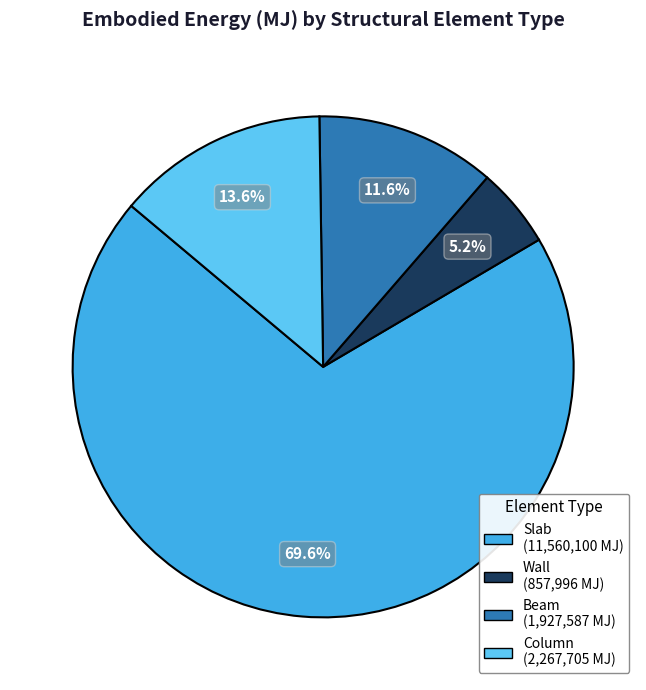

To the nearest percent, what is the combined percentage of Column and Beam?

25%